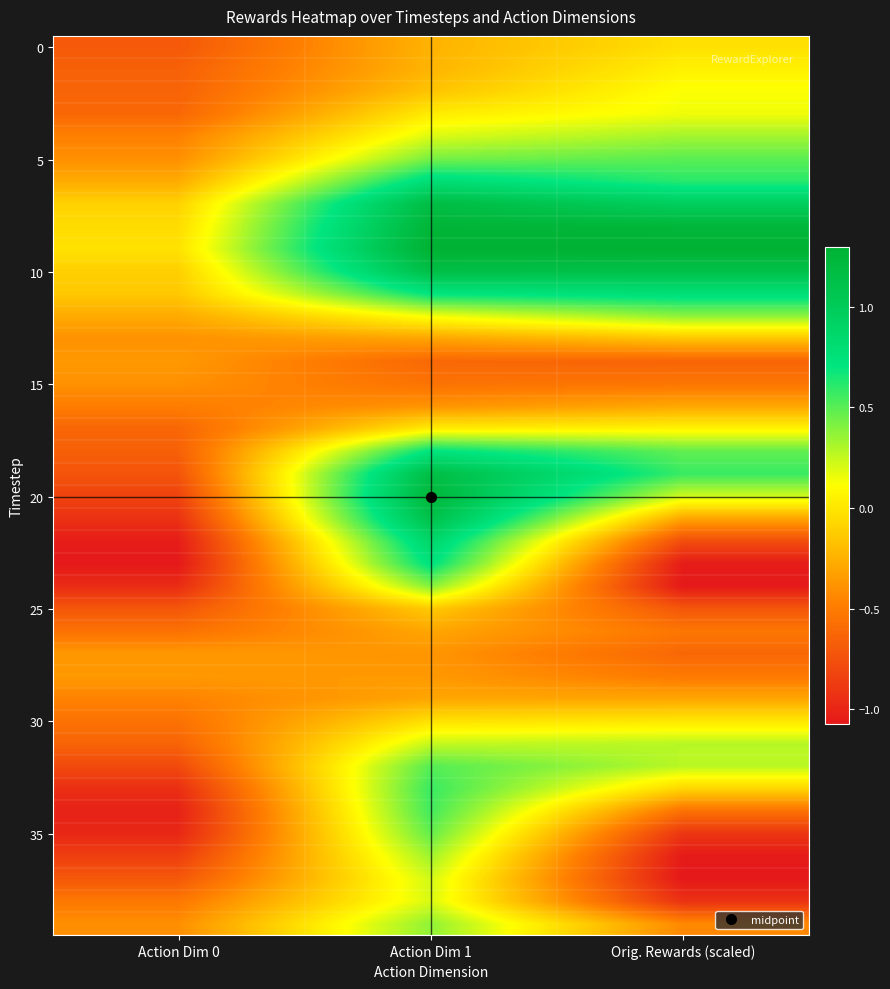

What is the total value across all series at Orig. Rewards (scaled)?

-3.1